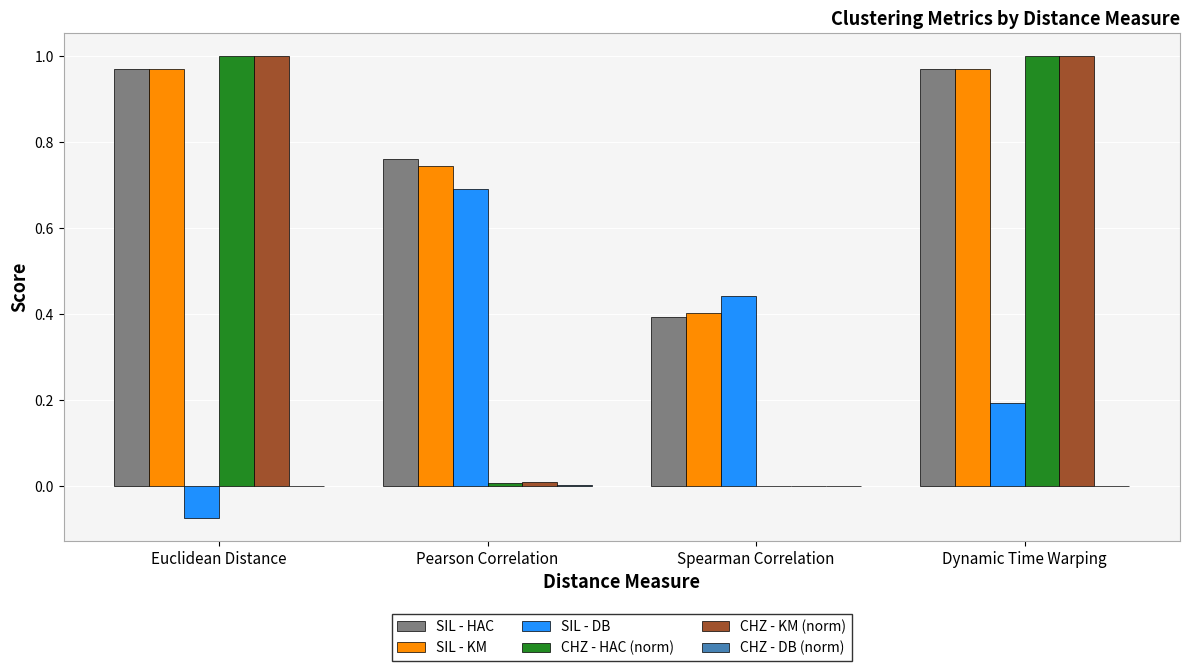

True or false: CHZ - HAC (norm) has a value of 0.0 at Pearson Correlation.

True